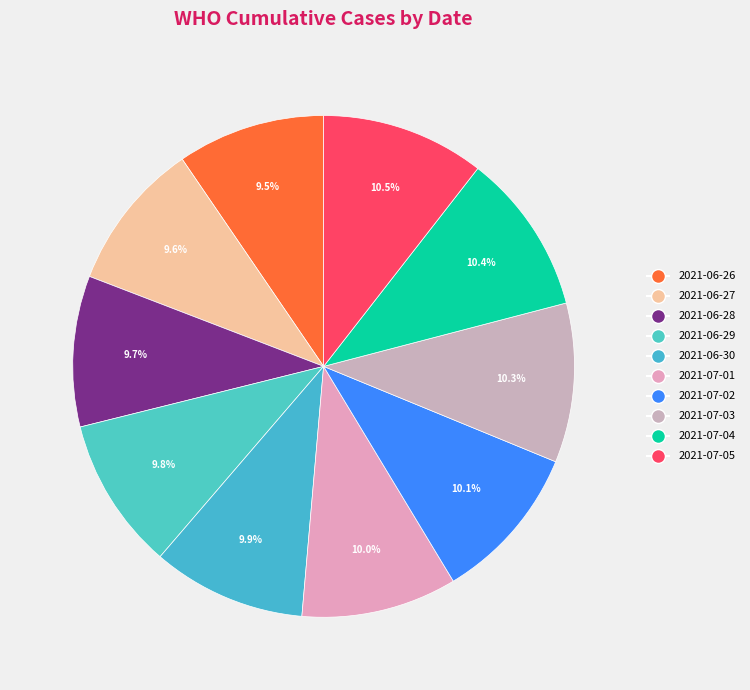

Rank the categories by value from lowest to highest.

2021-06-26, 2021-06-27, 2021-06-28, 2021-06-29, 2021-06-30, 2021-07-01, 2021-07-02, 2021-07-03, 2021-07-04, 2021-07-05